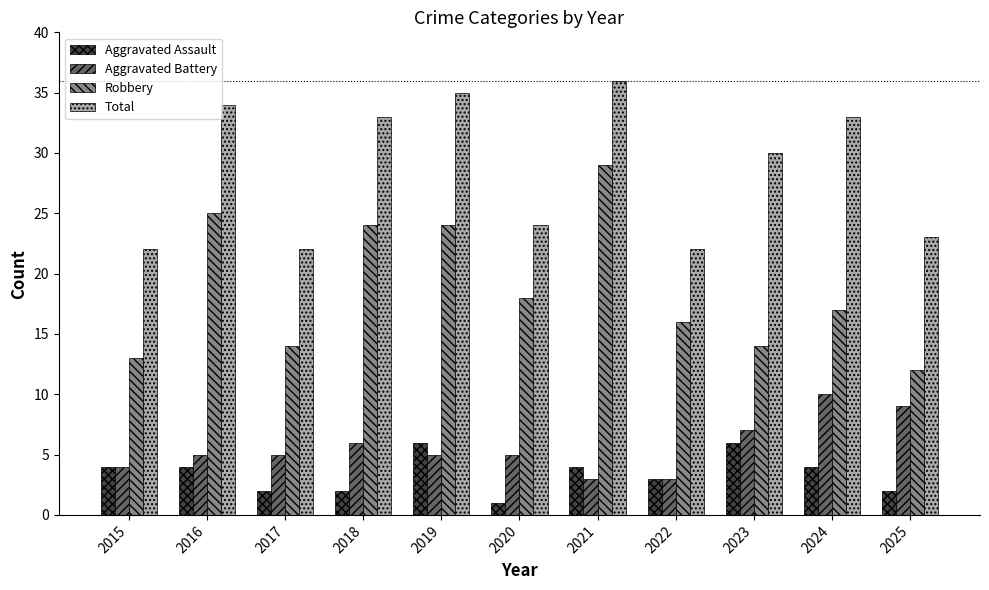

Which label corresponds to the smallest value in the chart?

2020